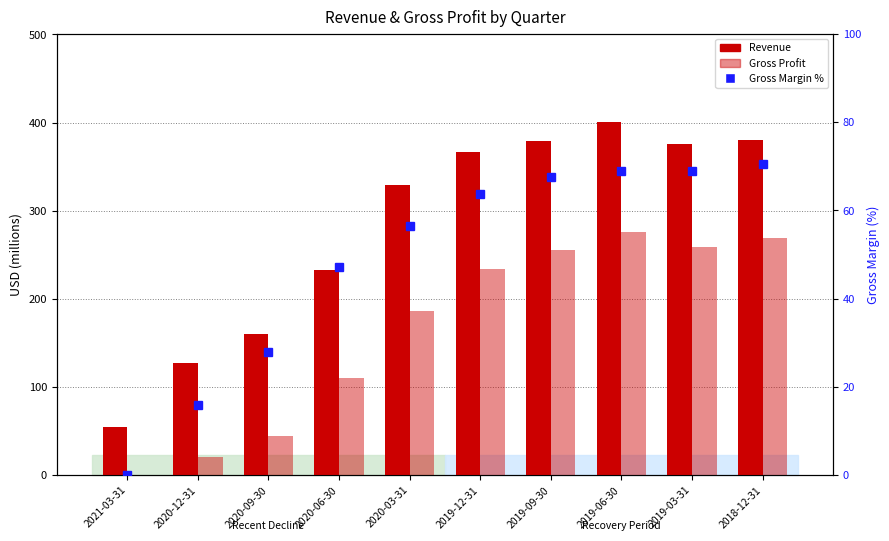

Which category has the highest value across all series?

2019-06-30